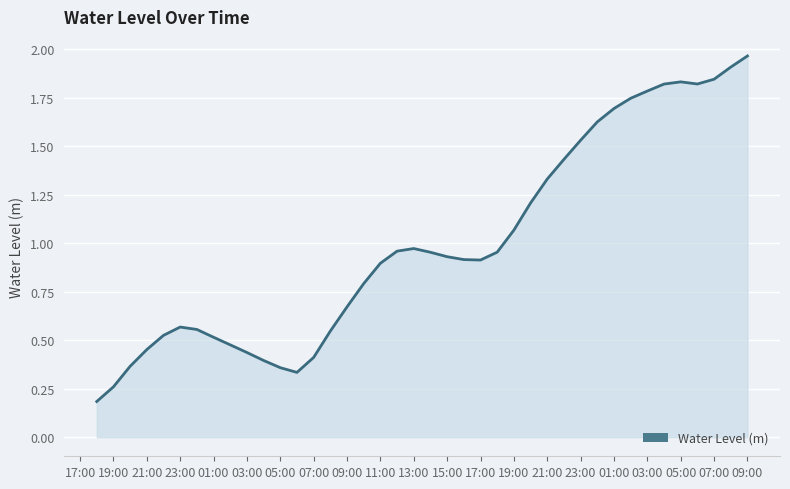

Is this an area chart (filled region under the line)?

Yes